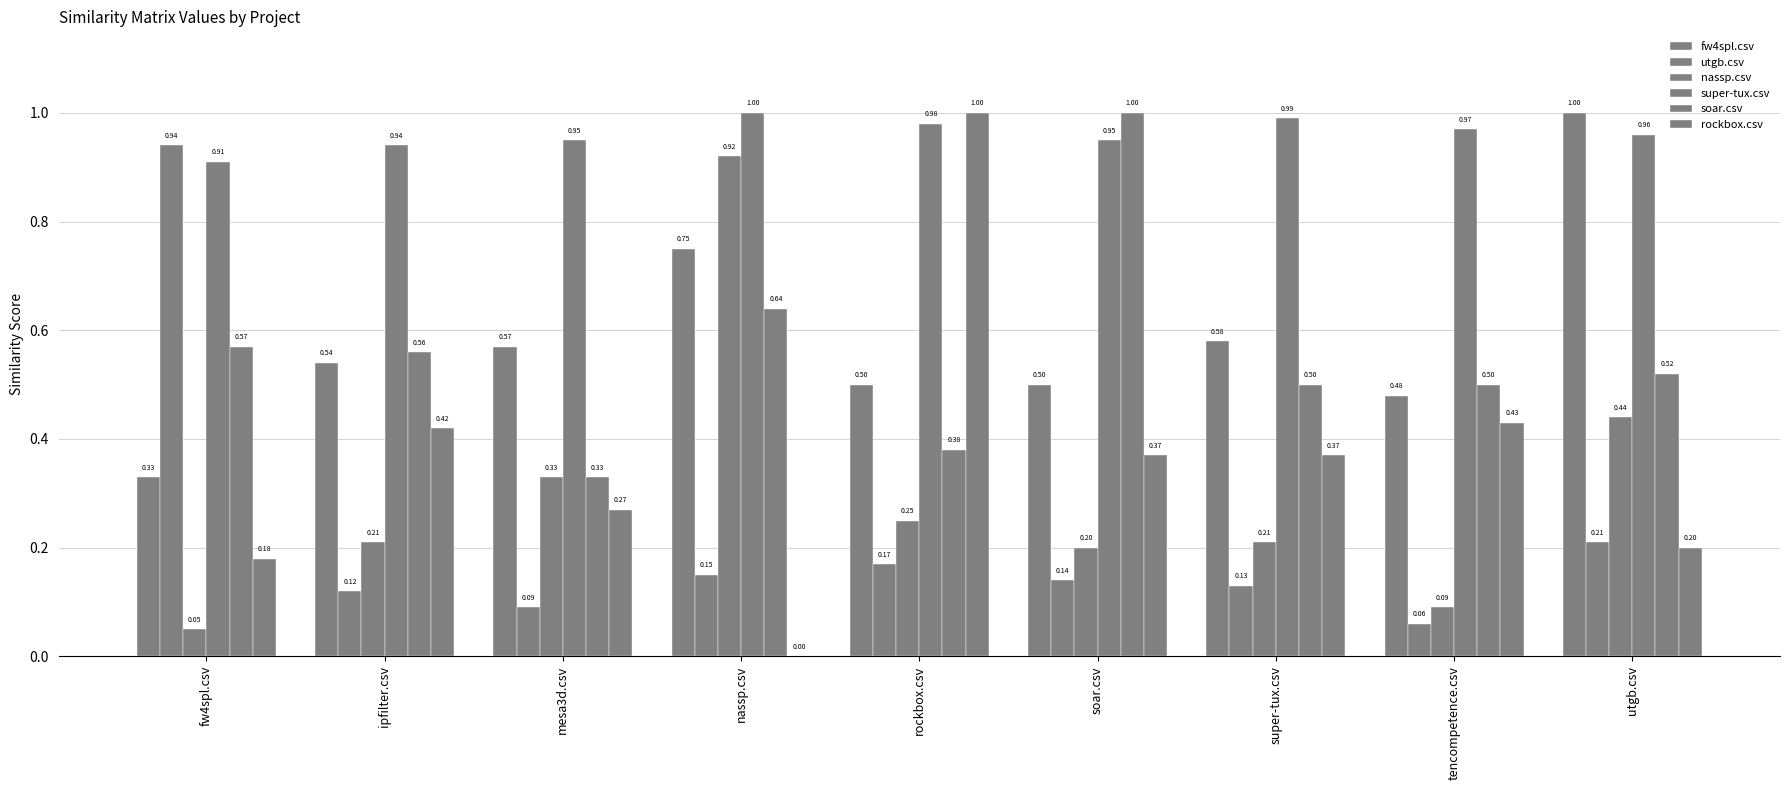

How many groups of bars are there?

9